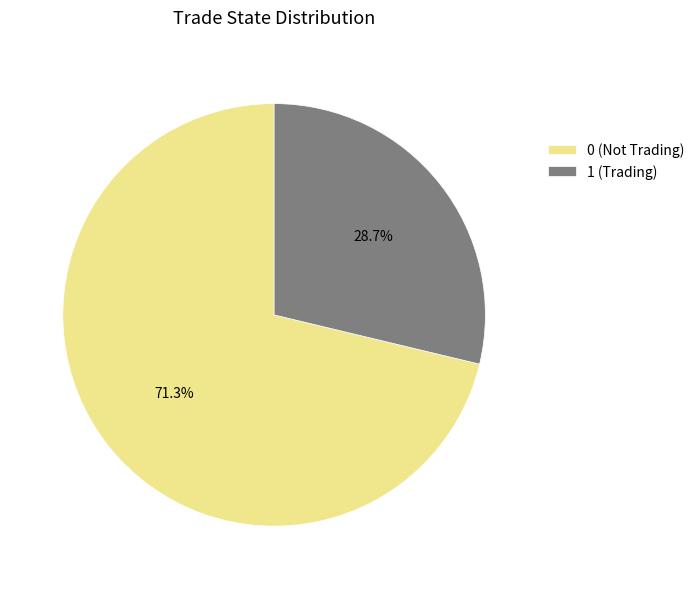

Combined, do 1 (Trading) and 0 (Not Trading) account for over 50%?

Yes